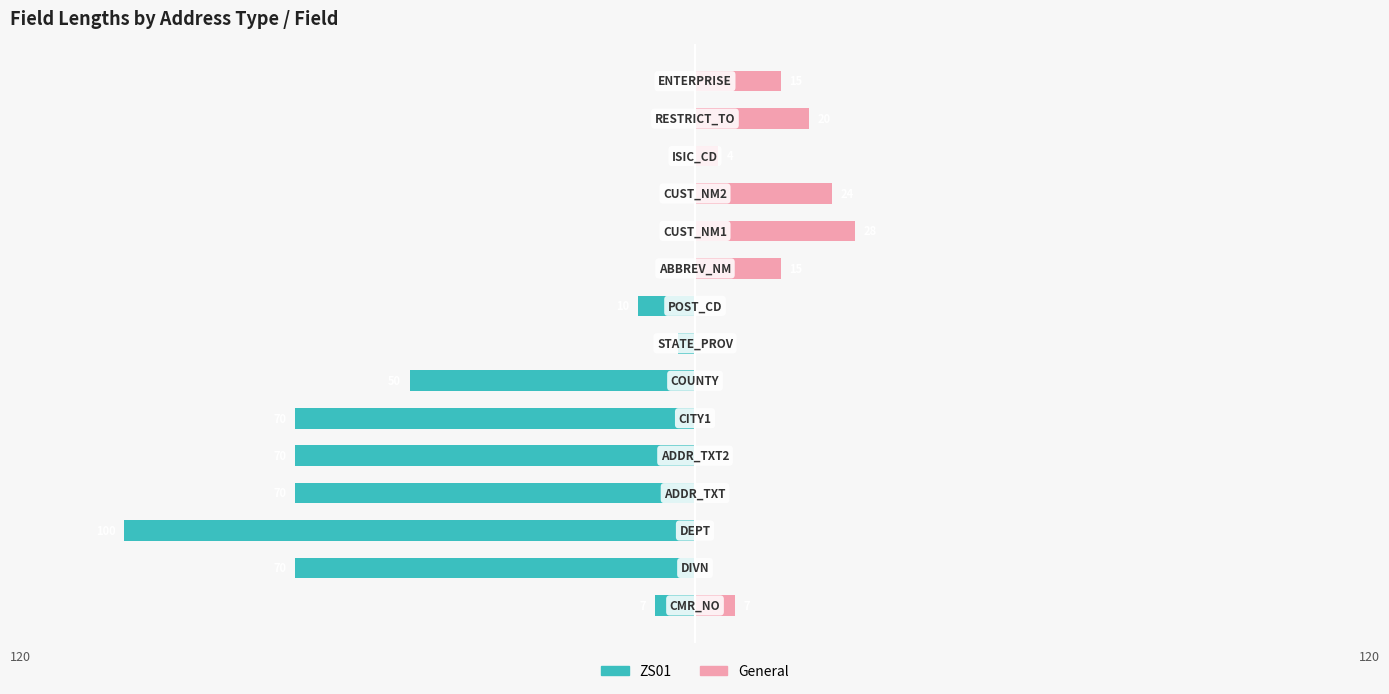

Reading left to right, transcribe all the data shown in this chart.

ZS01: -7	-70	-100	-70	-70	-70	-50	-3	-10	0	0	0	0	0	0
General: 7	0	0	0	0	0	0	0	0	15	28	24	4	20	15